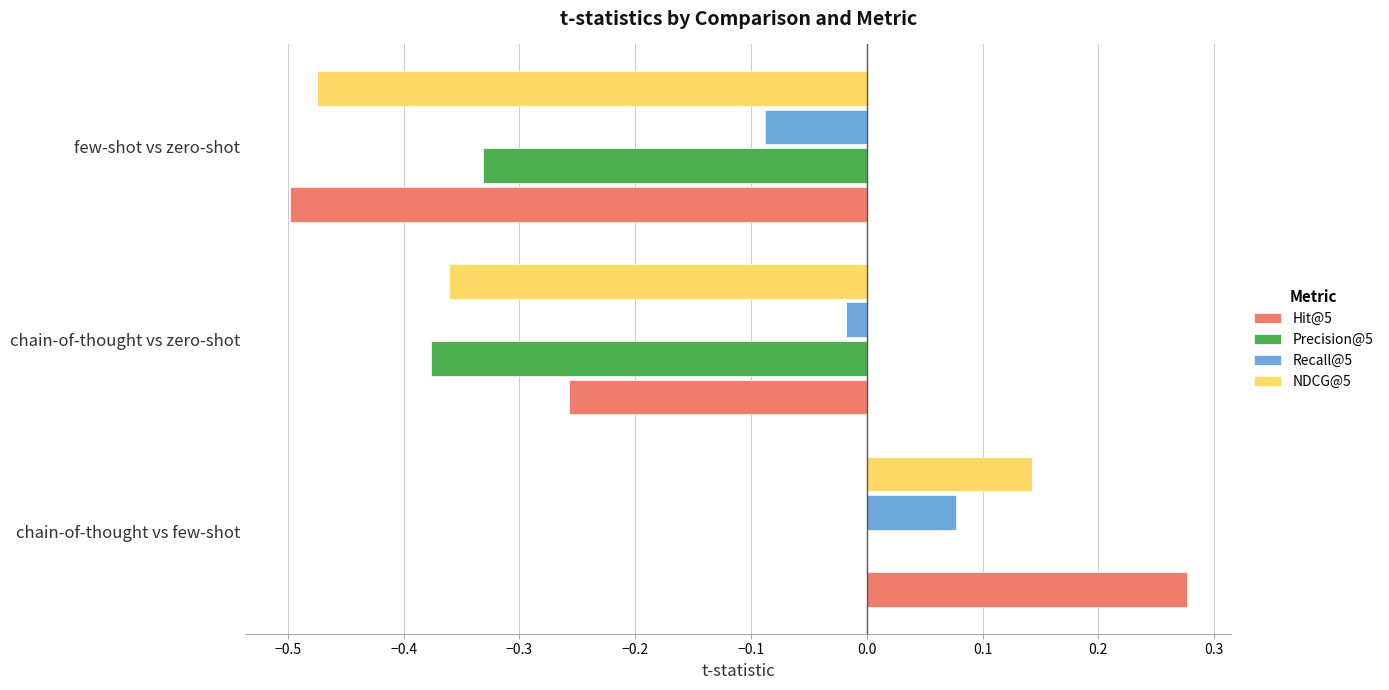

Count the number of categories in the chart.

3